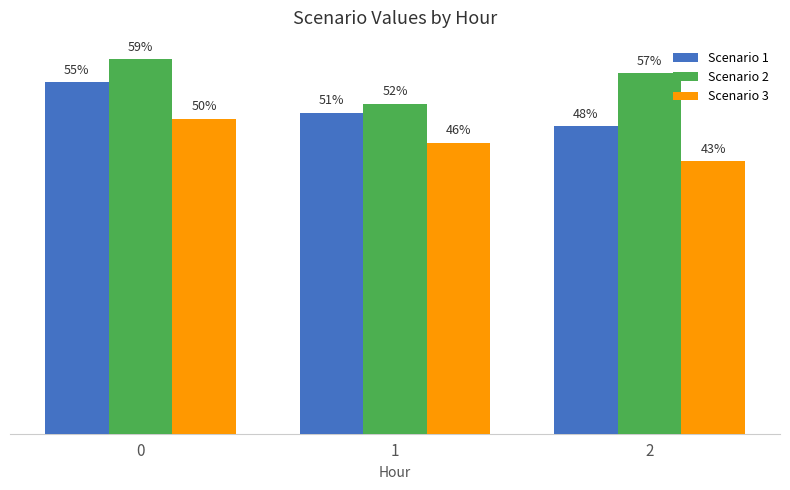

What are all the series names shown in the legend?

Scenario 1, Scenario 2, Scenario 3